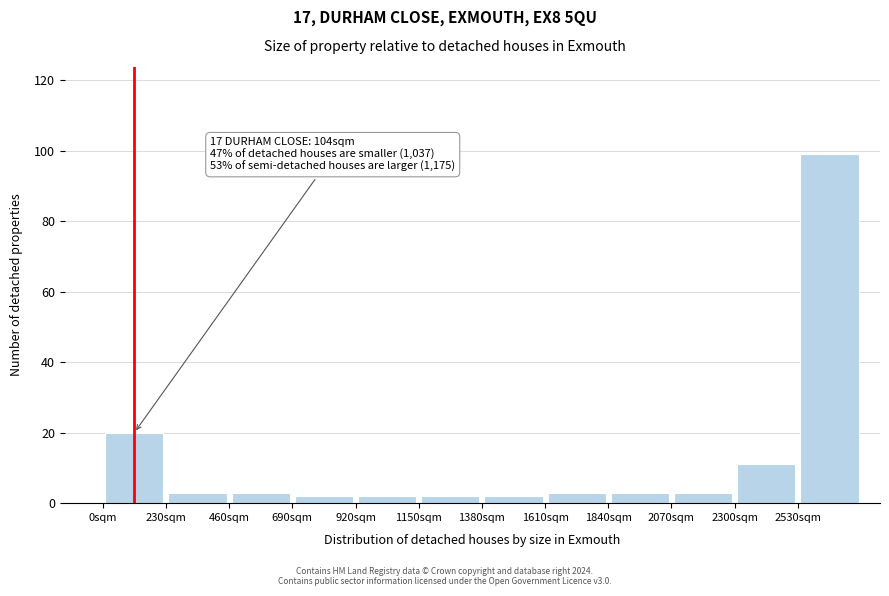

Which range on the x-axis has the tallest bar?

2530 to 2760